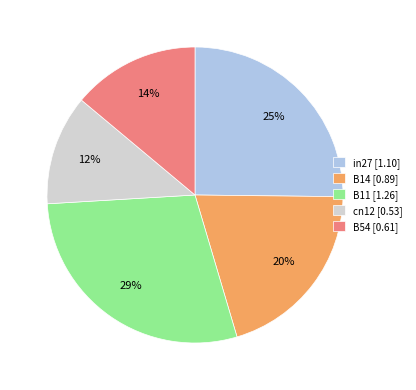

Which category has the biggest portion of the pie?

B11